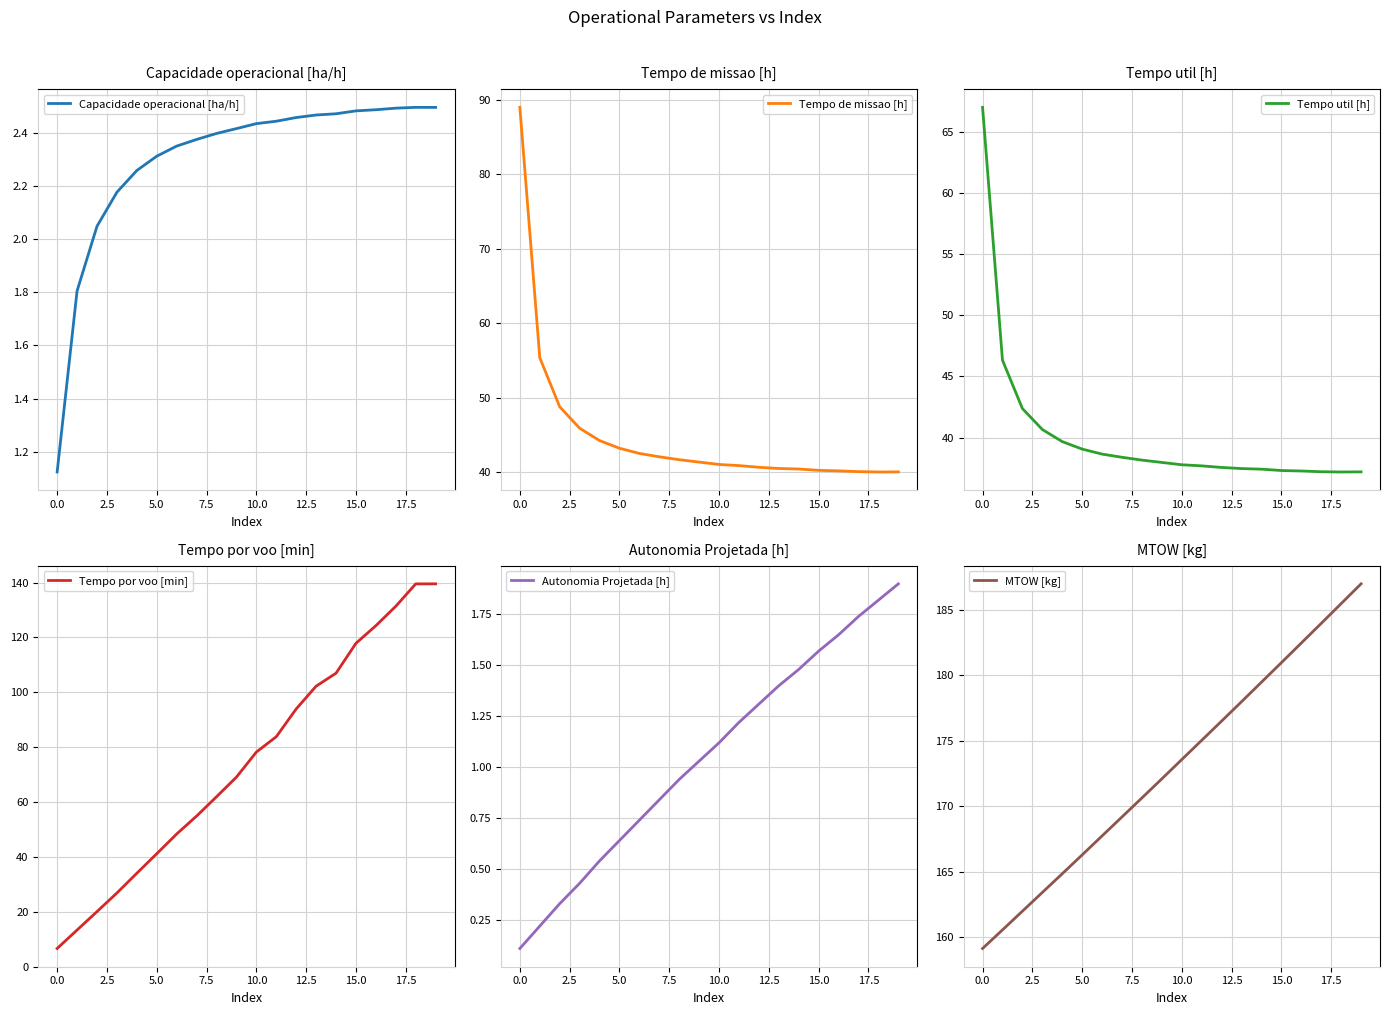

Which label corresponds to the largest value in the chart?

19